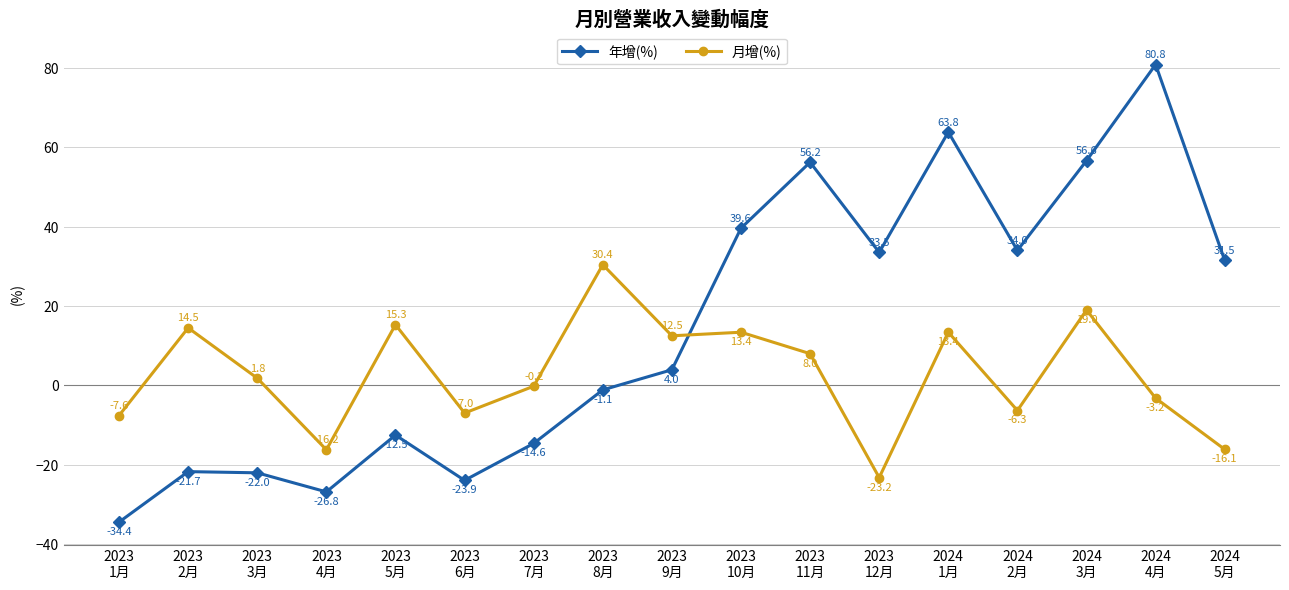

True or false: 年增(%) has more than 2 interior local peaks.

True